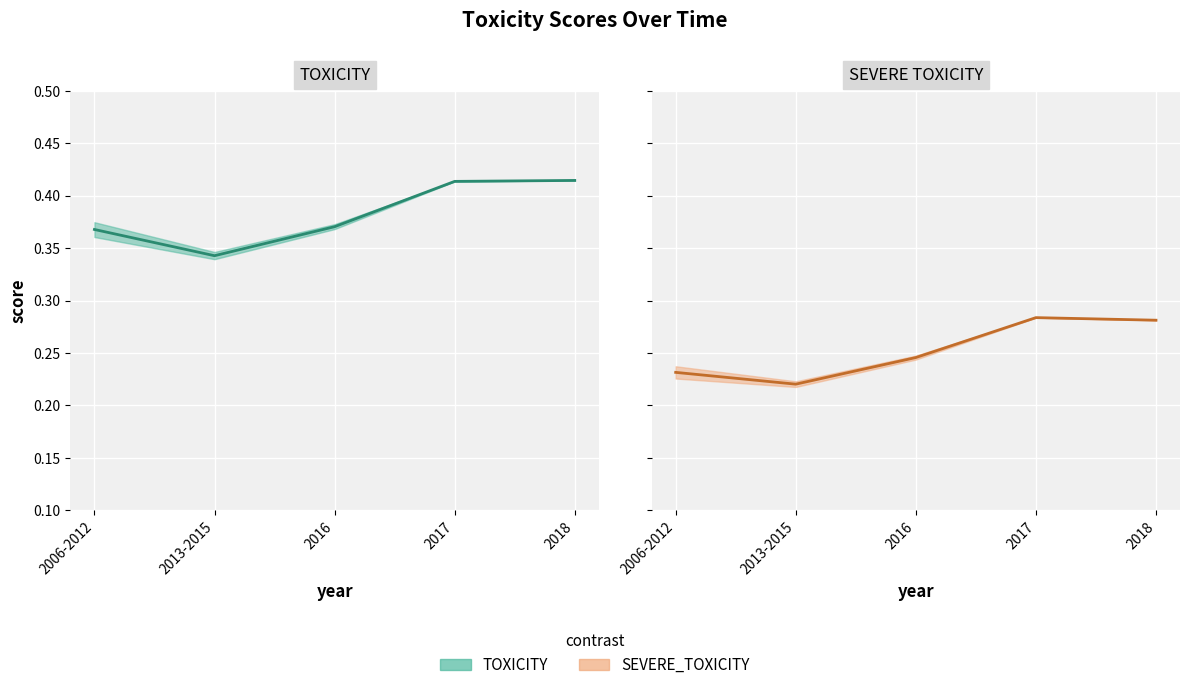

What is the sum of all SEVERE_TOXICITY values?

1.3